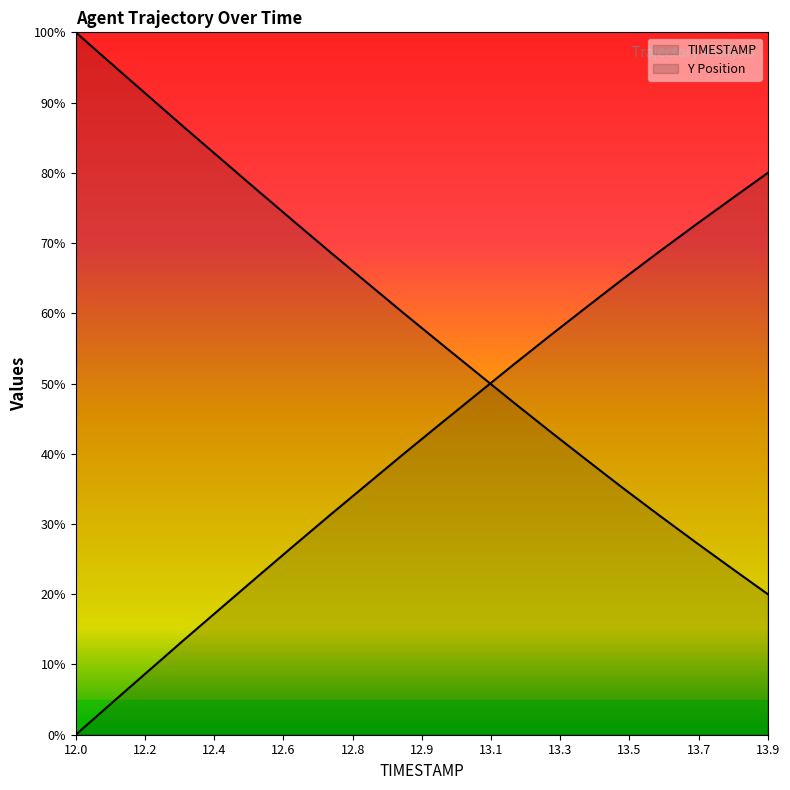

What is the sum of the TIMESTAMP values at 12.0 and 13.8?

76.3